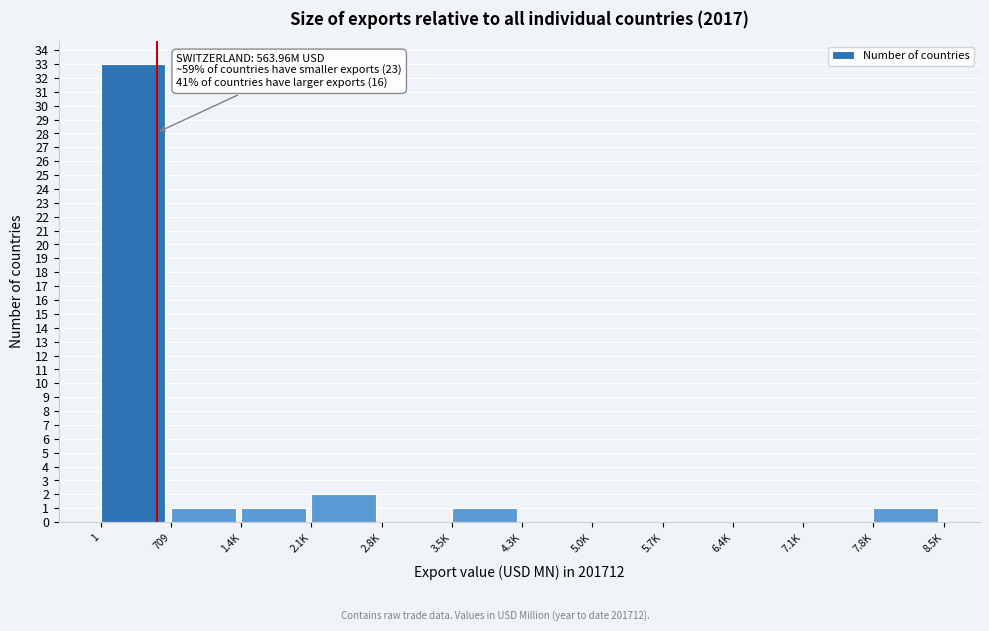

Reading right to left, extract all data points from this chart.

7.8K=1	7.1K=0	6.4K=0	5.7K=0	5.0K=0	4.3K=0	3.5K=1	2.8K=0	2.1K=2	1.4K=1	709=1	1=33